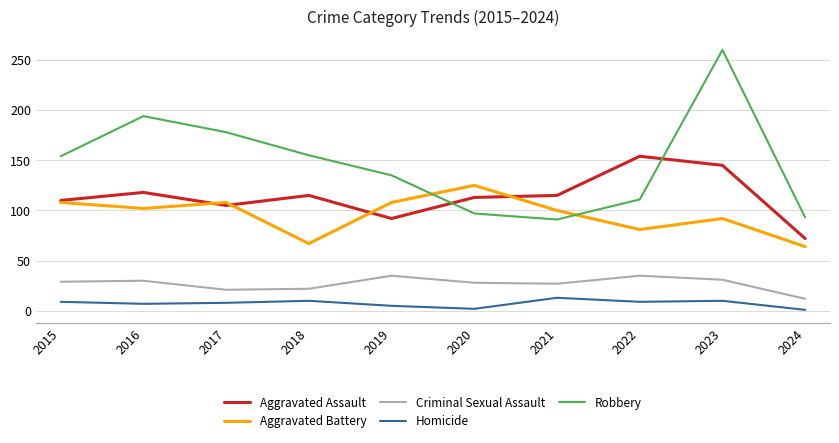

What is the sum of the Robbery values at 2015 and 2017?

332